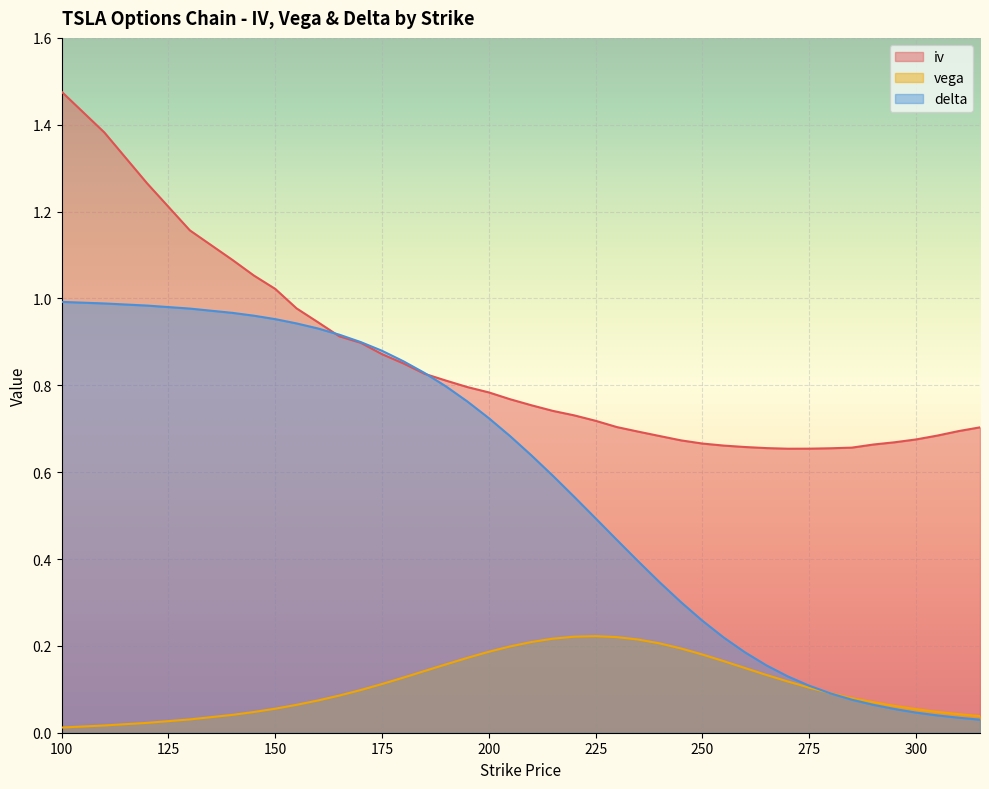

The value of delta at 185 is 0.8. True or false?

True